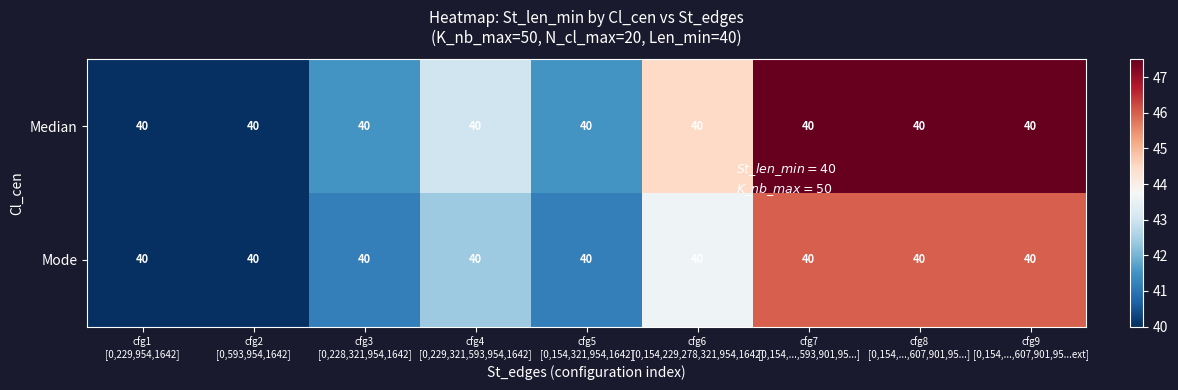

What is the difference between the second highest and second lowest values in the Mode series?

6.0